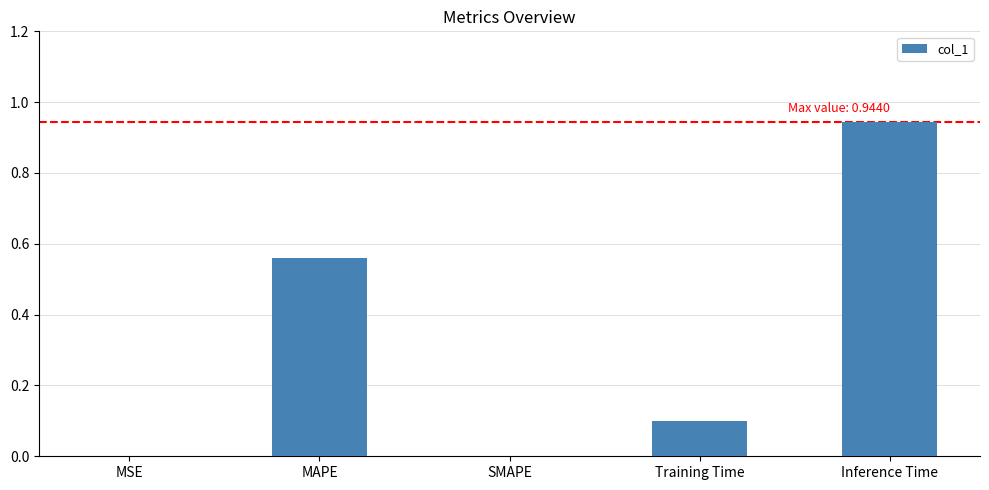

Which label corresponds to the largest value in the chart?

Inference Time